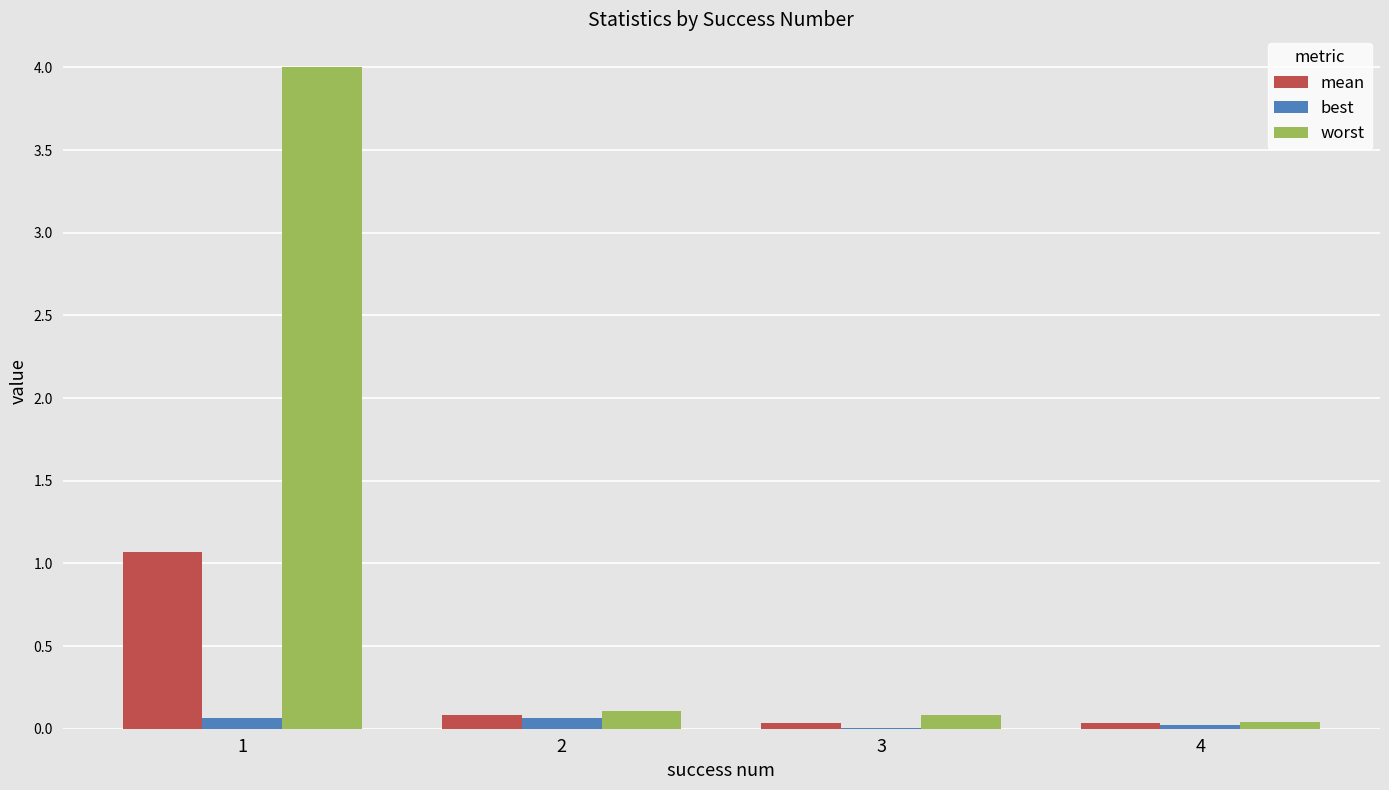

Does the chart contain stacked bars?

No